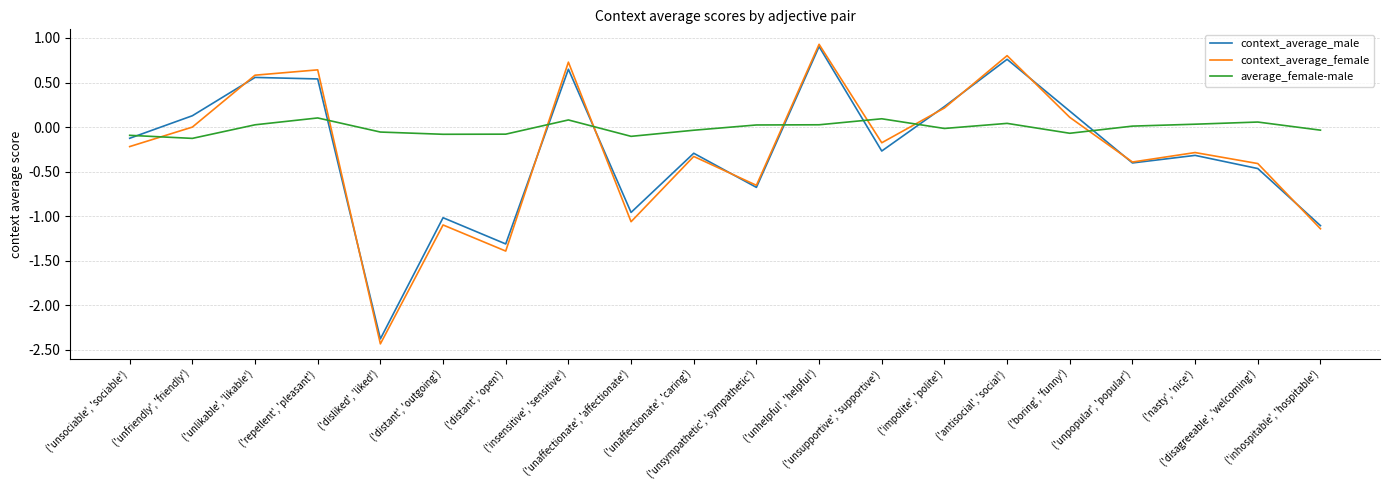

Which series has the widest spread of values?

context_average_female